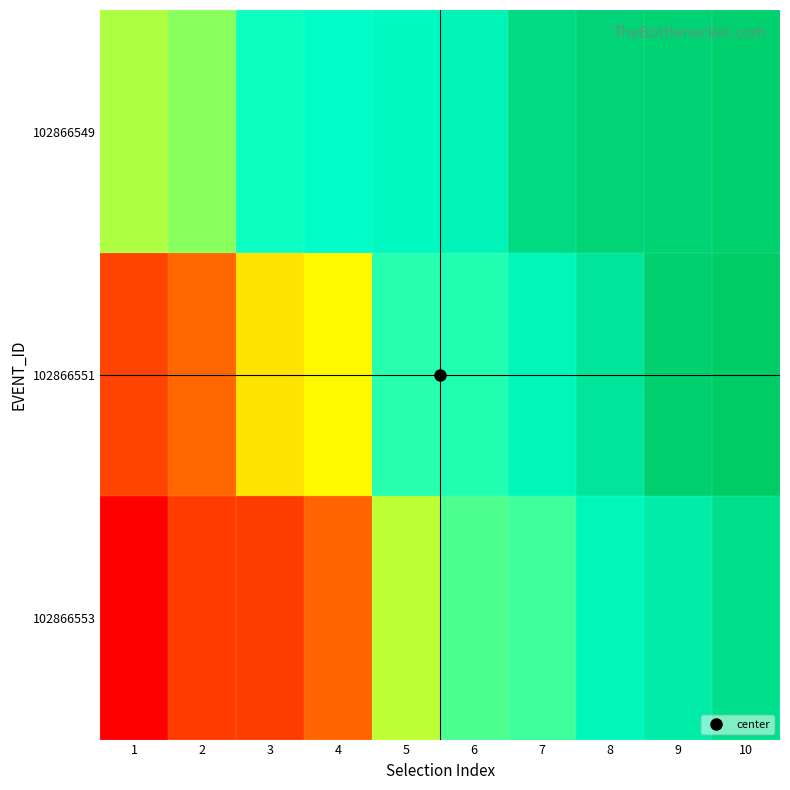

Rank the series by their average value, from highest to lowest.

102866549, 102866551, 102866553